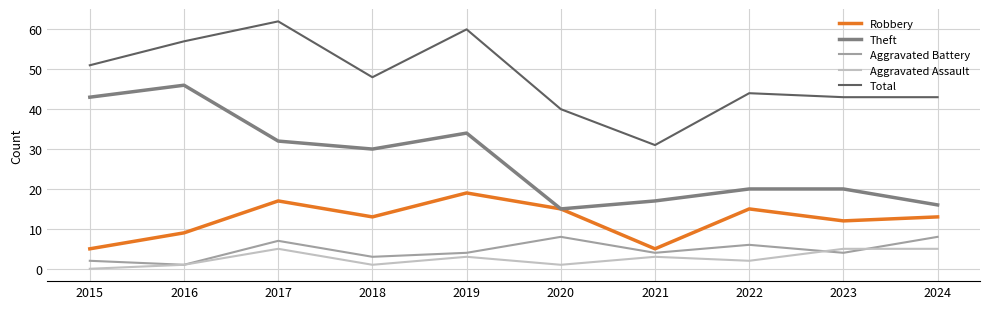

At which category is the sum across all series the highest?

2017